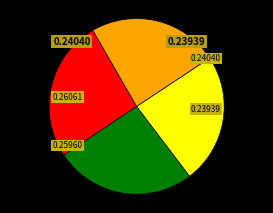

Does any single category account for the majority?

No